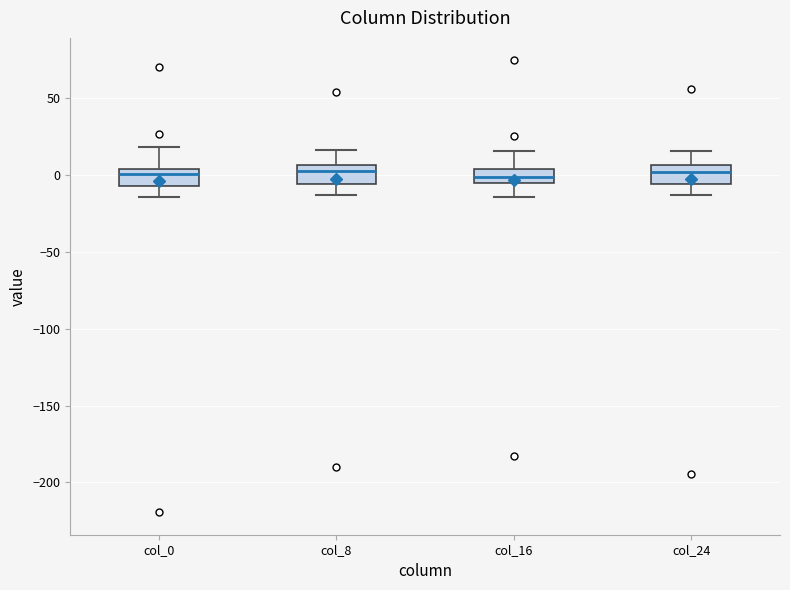

Where is the upper edge of the box for col_24 on the y-axis? The values are not printed on the chart, so give them approximately, as read against the axis.

5